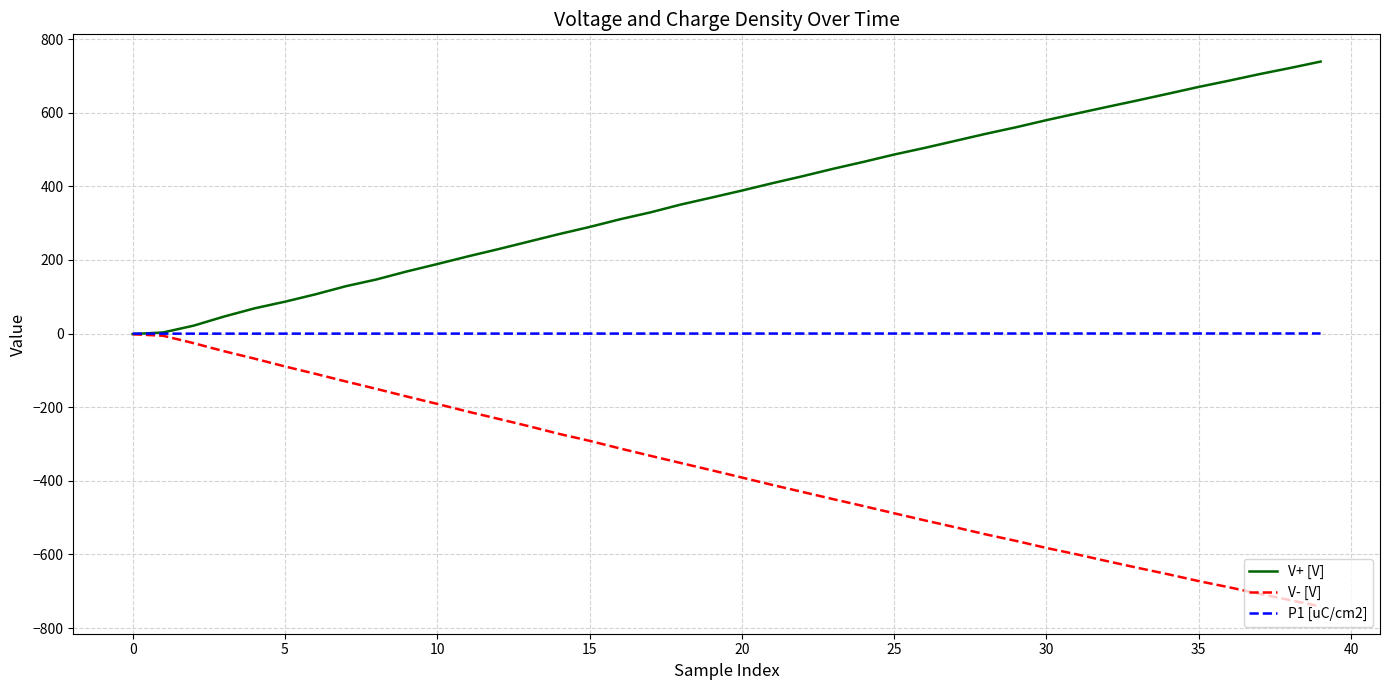

How many lines are shown in the chart?

3